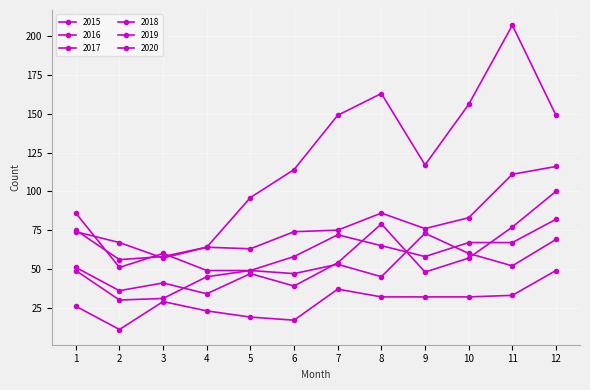

Does the chart have visible grid lines?

Yes